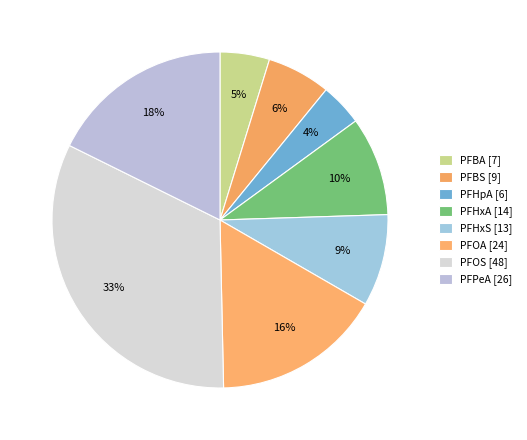

Which category has the smallest portion of the pie?

PFHpA